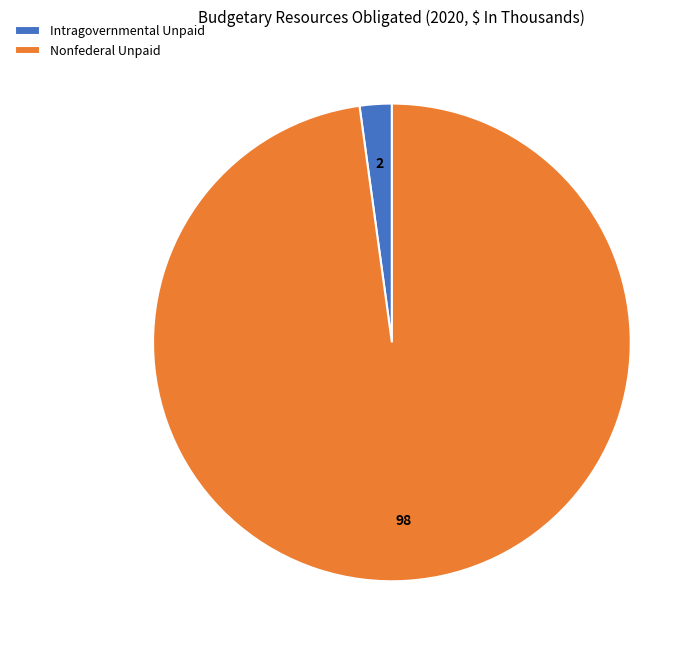

Is the sum of Intragovernmental Unpaid and Nonfederal Unpaid greater than half?

Yes